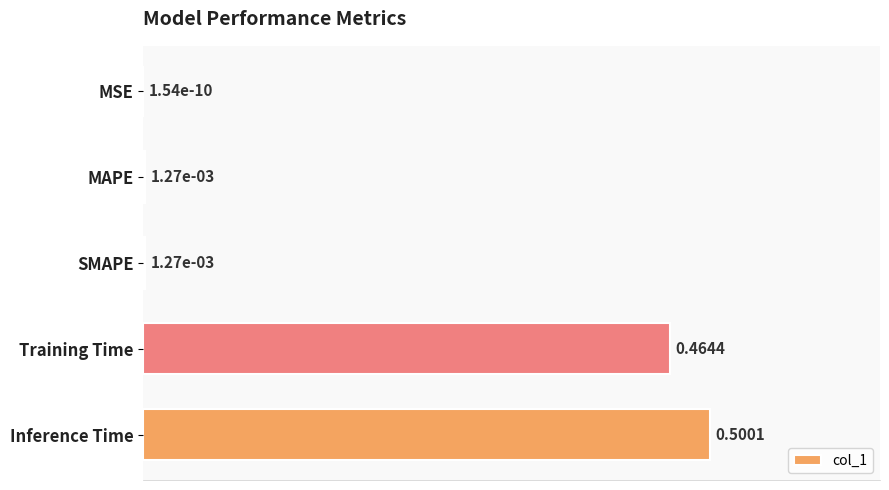

Which has a higher value, Training Time or Inference Time?

Inference Time